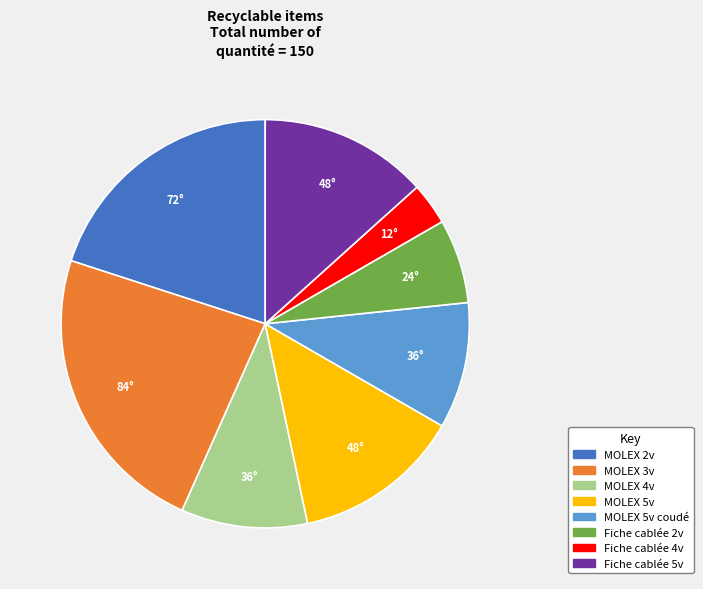

Does any single category account for the majority?

No